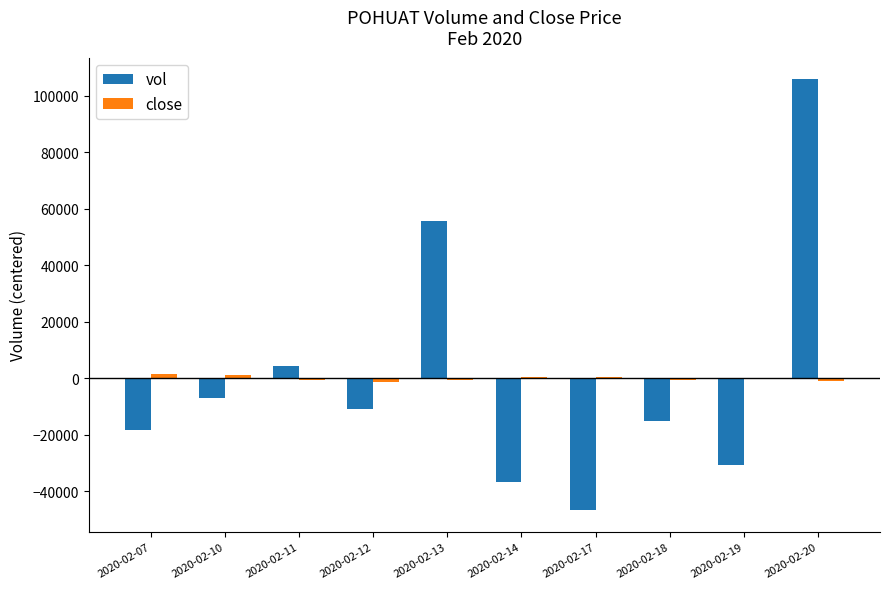

What is the maximum value for vol?

105750.0